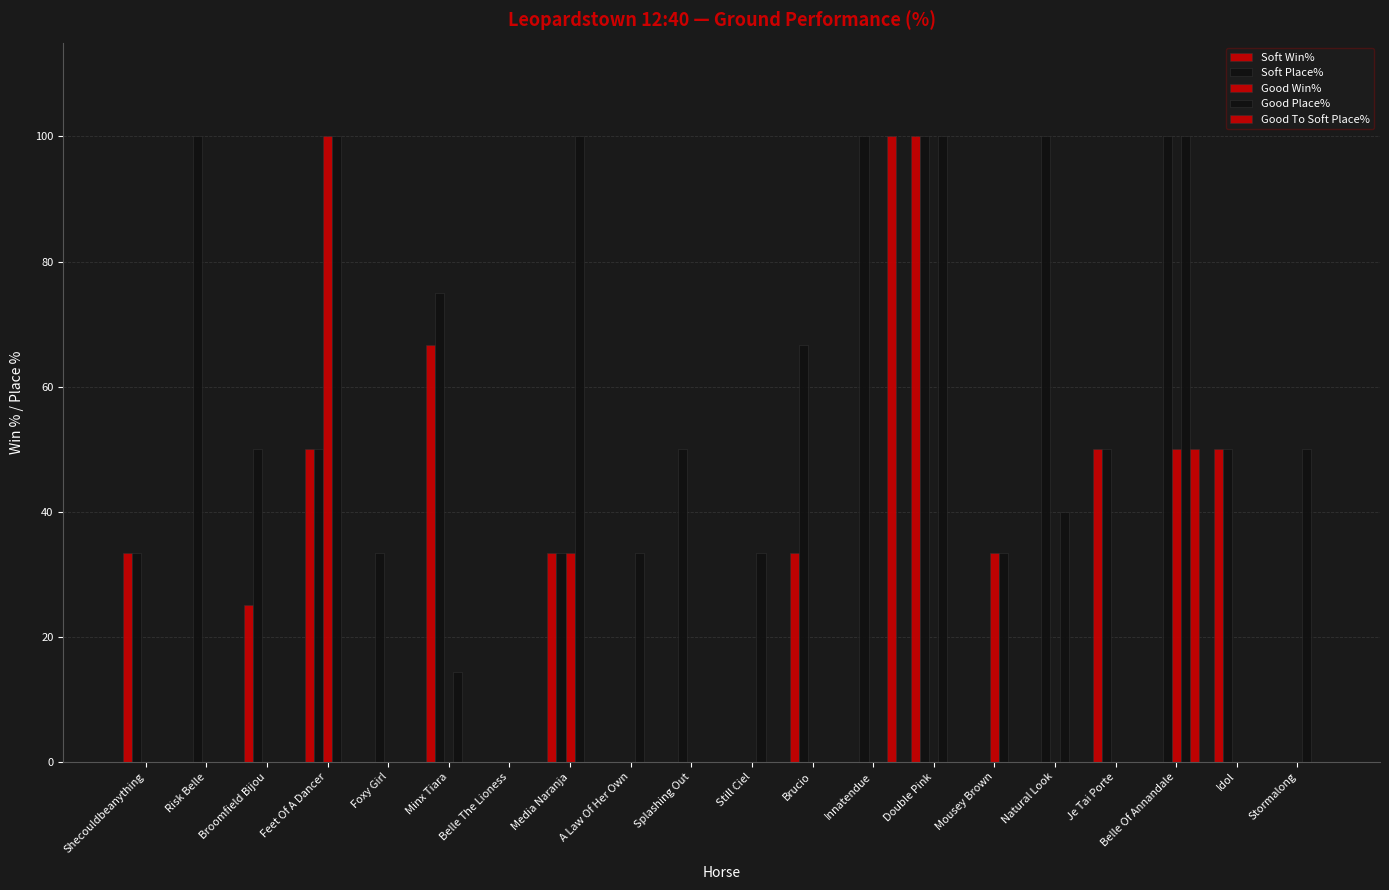

How many categories are shown in the chart?

20